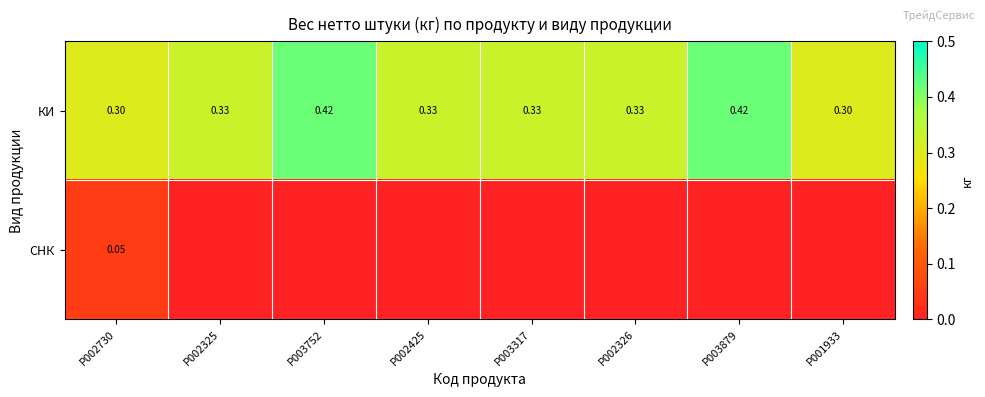

Which series has the largest total across all categories?

КИ